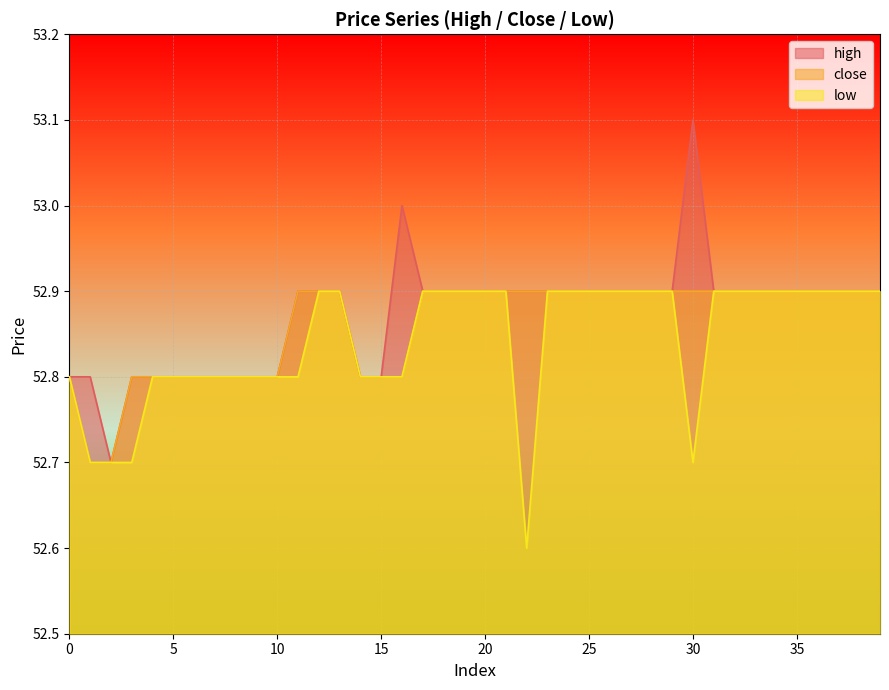

Between 34 and 21, which is larger?

34